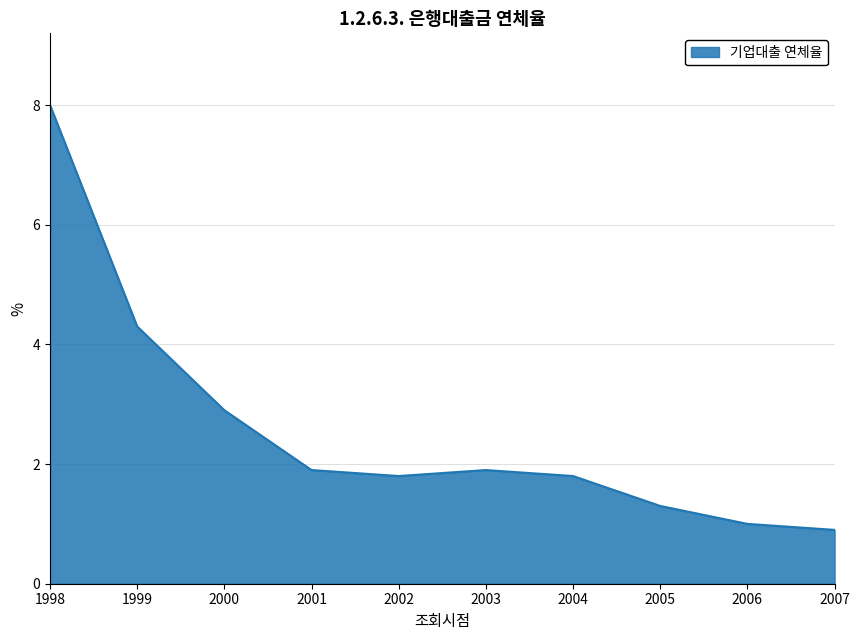

What is the average value?

2.6